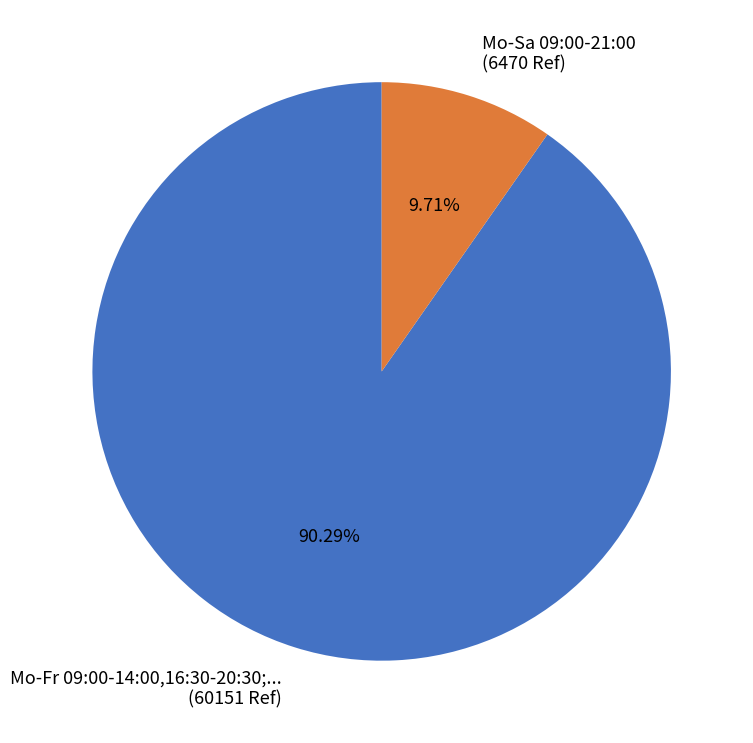

Does any single category account for the majority?

Yes